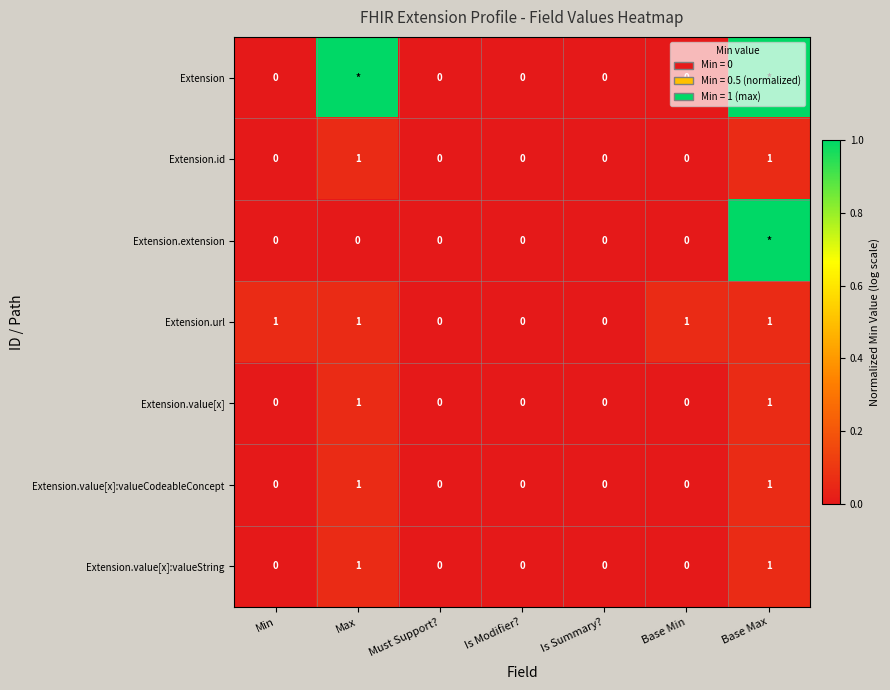

What is the difference between the maximum and minimum values in the Extension.id series?

1.0